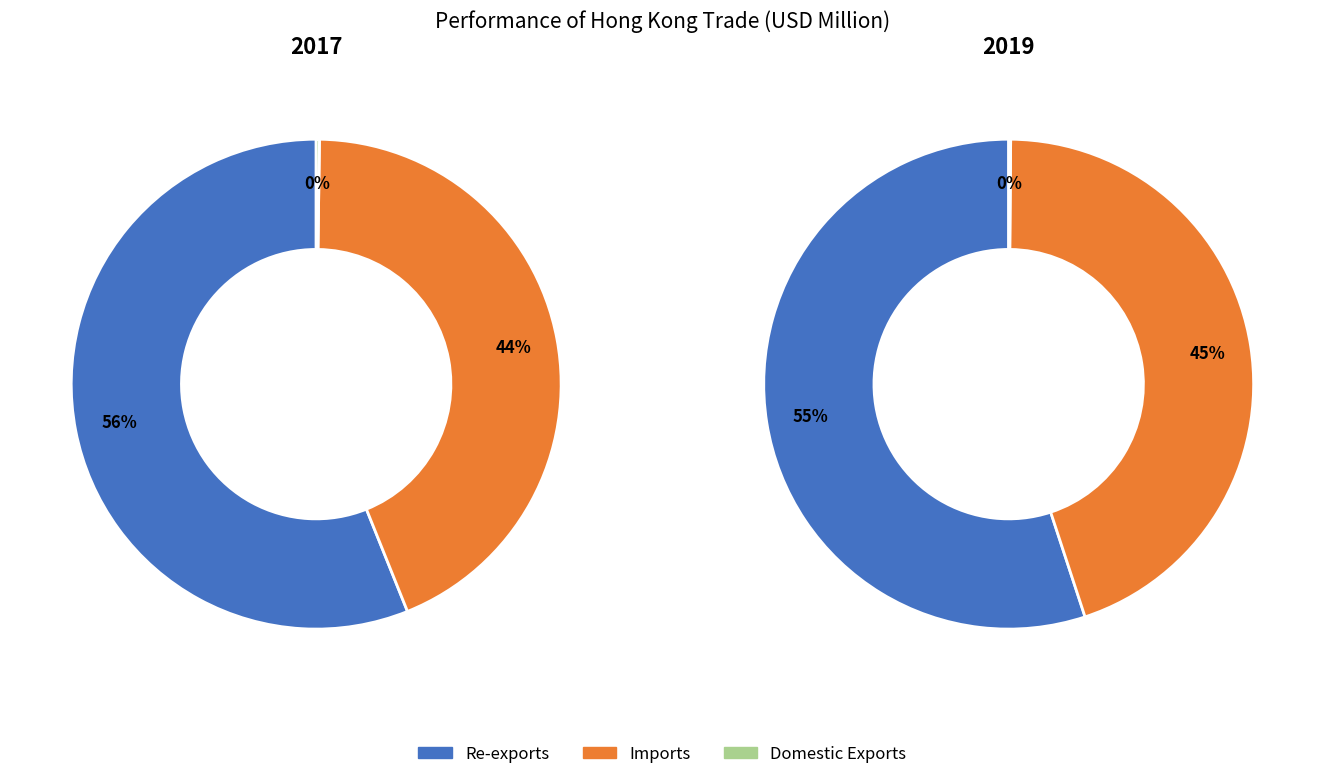

Which category has the biggest portion of the pie?

Re-exports